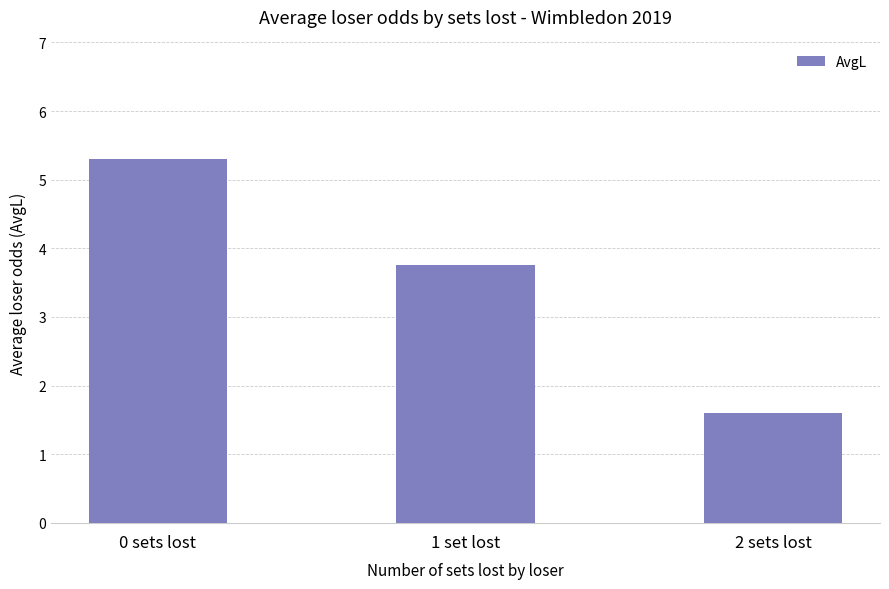

What is the label of the 1st bar from the left?

0 sets lost